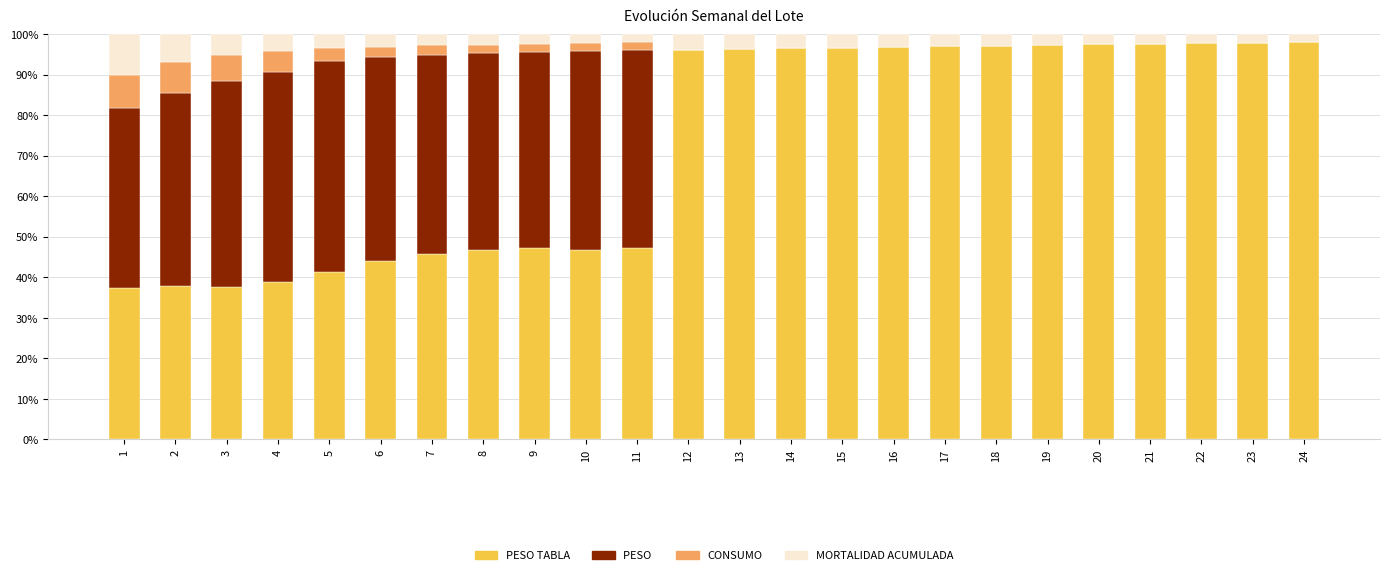

What is the total value across all series at 14?

100.0